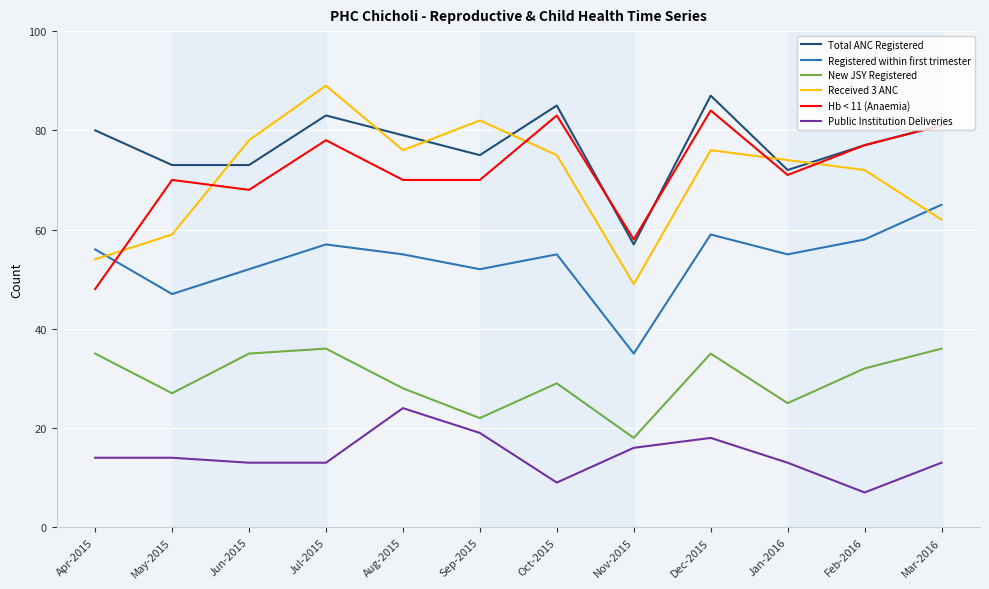

How many interior local valleys does the Received 3 ANC series have?

2